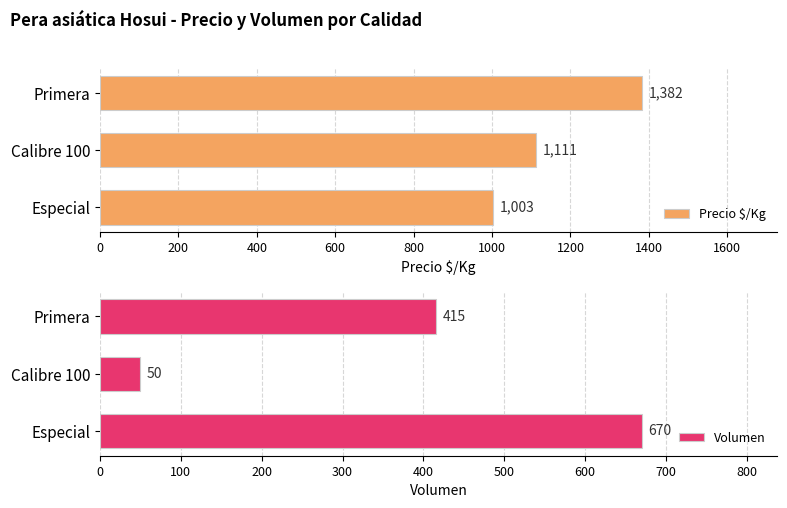

What are all the series names shown in the legend?

Precio $/Kg, Volumen